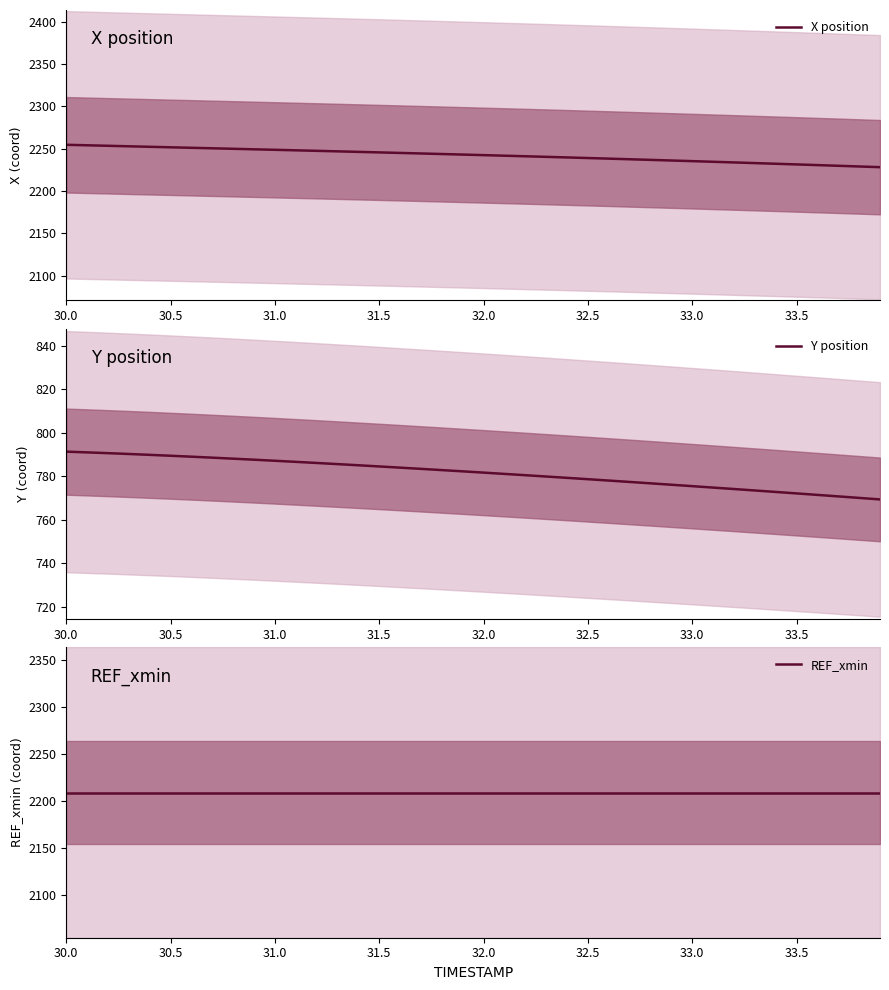

What is the lowest value of the REF_xmin series?

2208.6